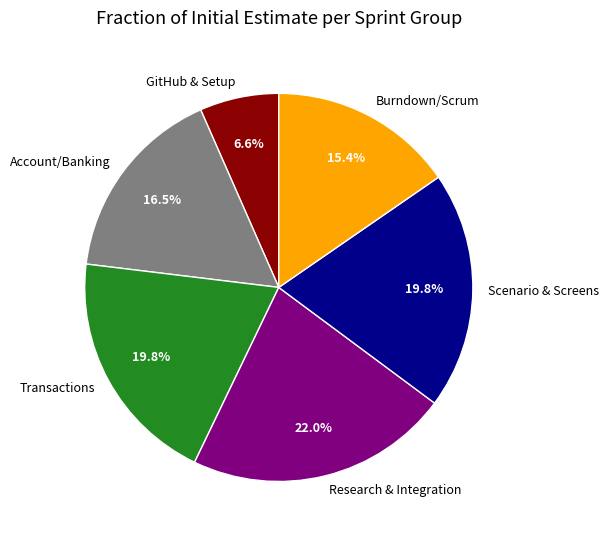

Between Account/Banking and Research & Integration, which is larger?

Research & Integration